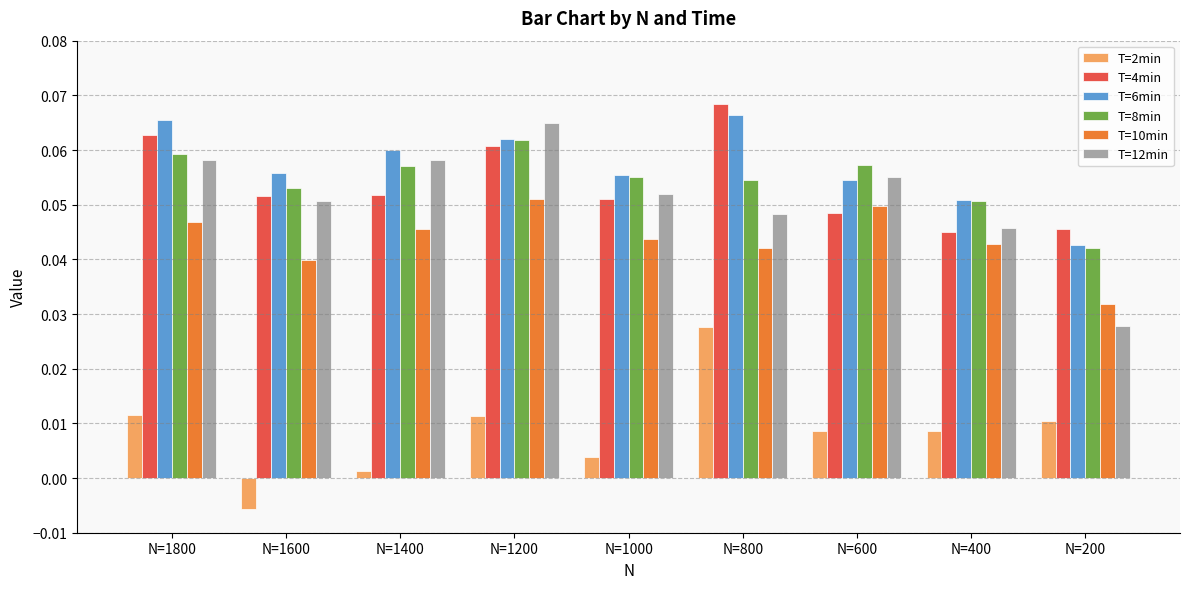

Which series has the widest spread of values?

T=12min